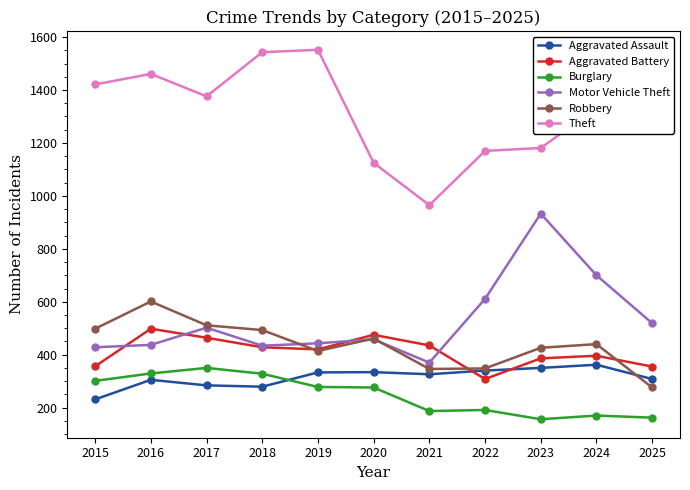

The Burglary series shows 227 at 2024. True or false?

False